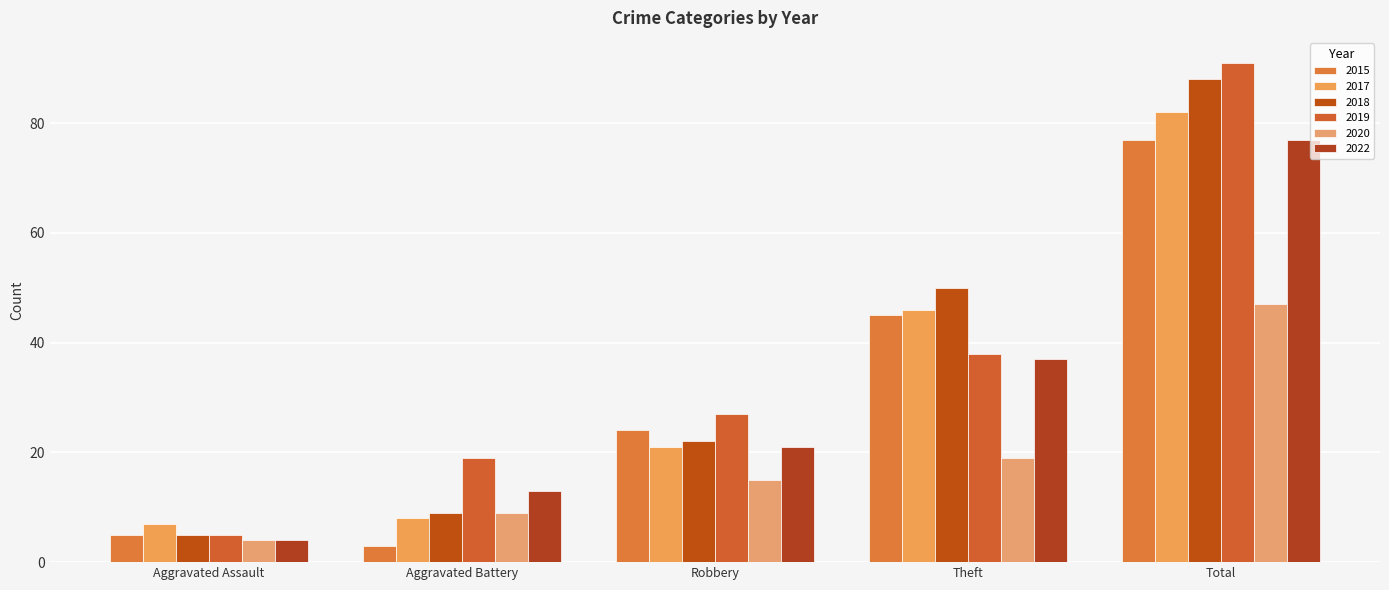

Is the value of 2017 at Aggravated Assault greater than the value of 2022 at Total?

No